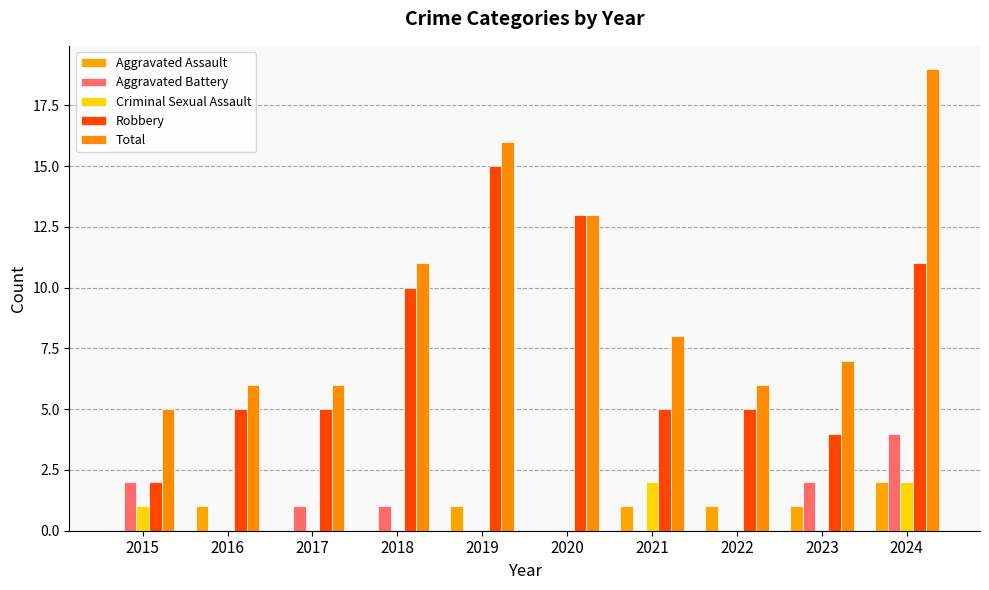

What is the sum of the Criminal Sexual Assault values at 2016 and 2021?

2